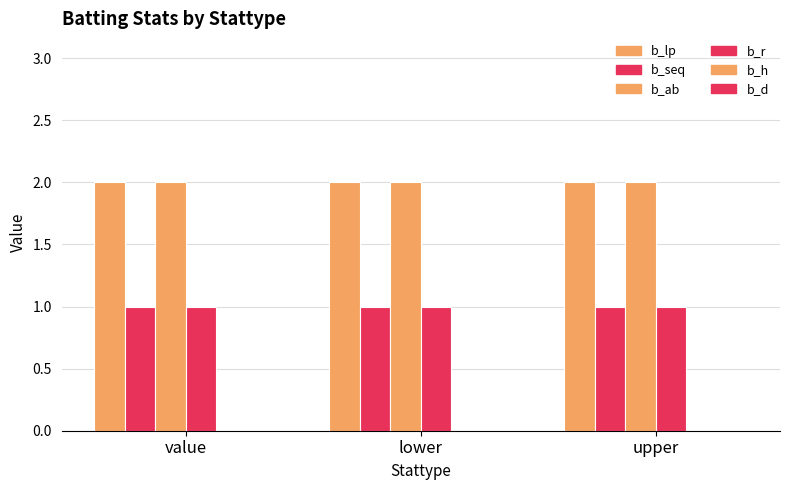

Is it true that b_r equals 1 at lower?

True